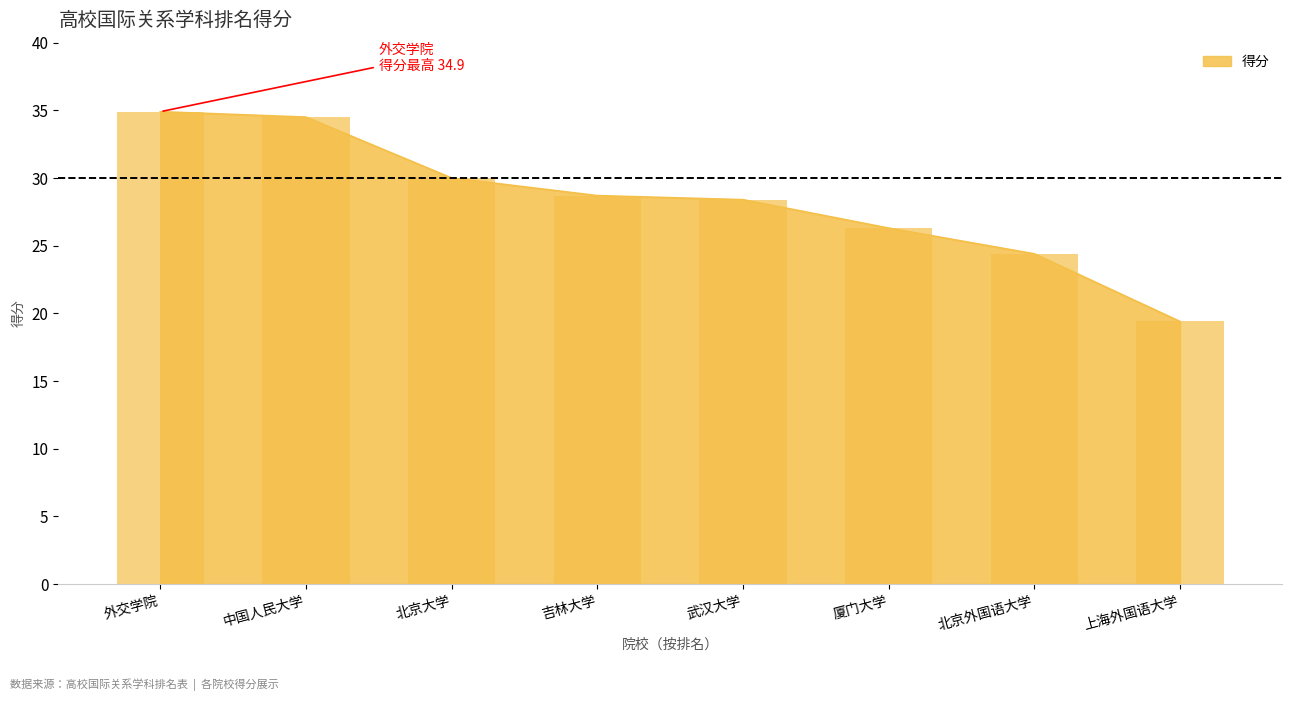

What is the minimum value shown in the chart?

19.4